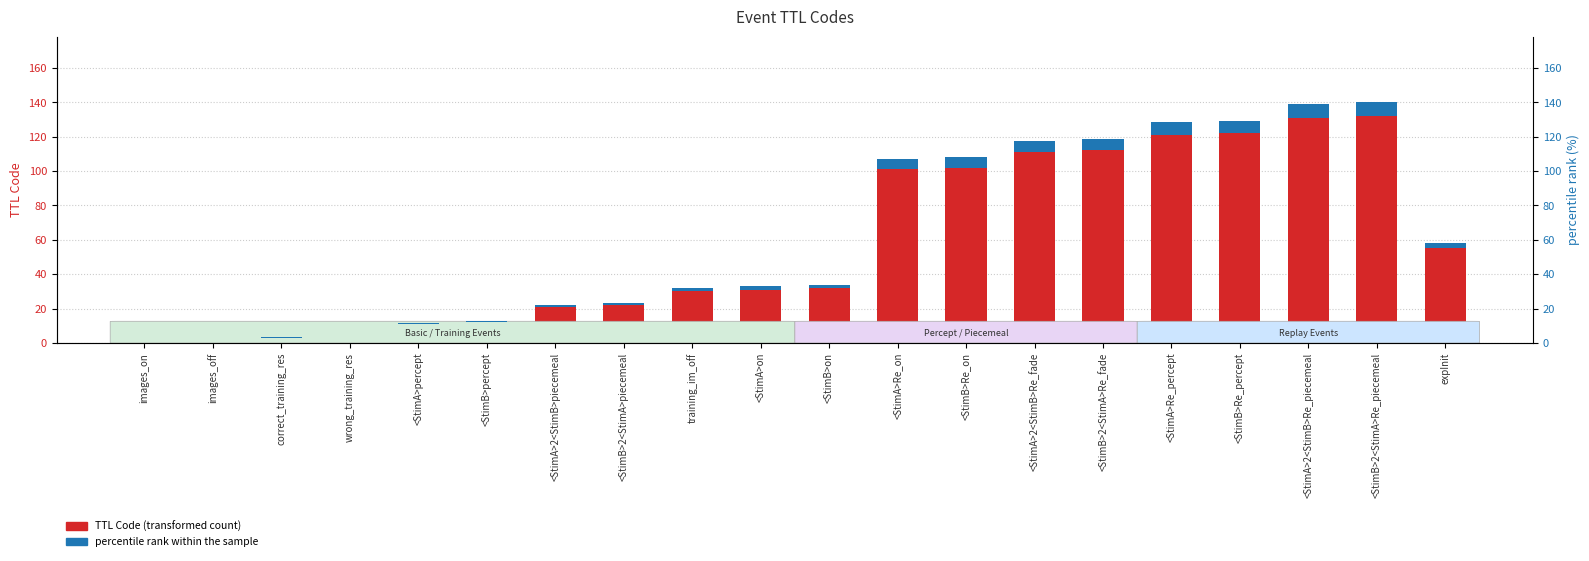

True or false: TTL Code has a value of 6.8 at wrong_training_res.

False